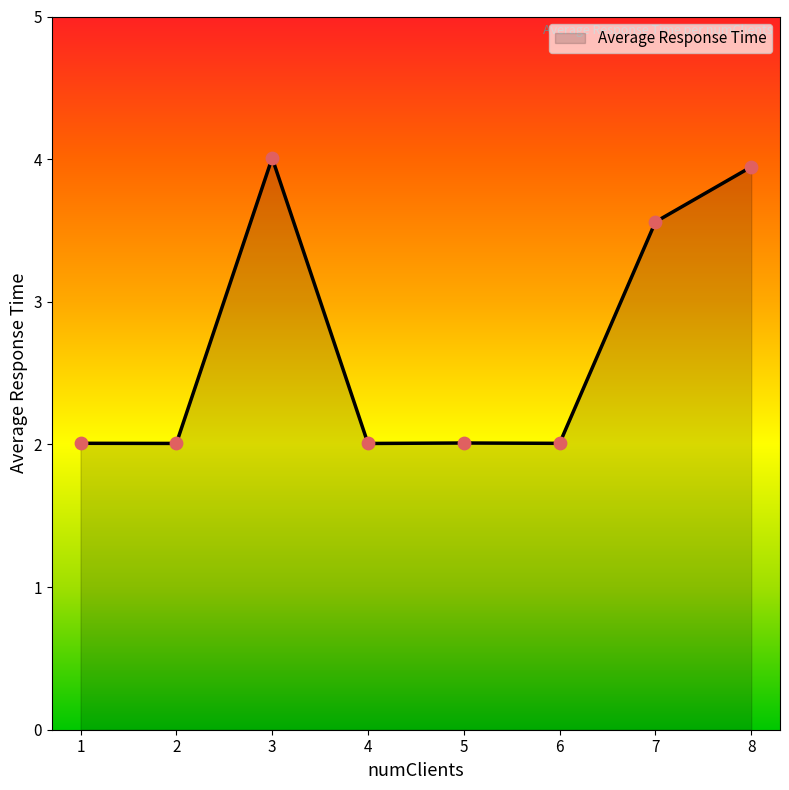

Approximately how many times larger is the value at 3 compared to 2?

2.0